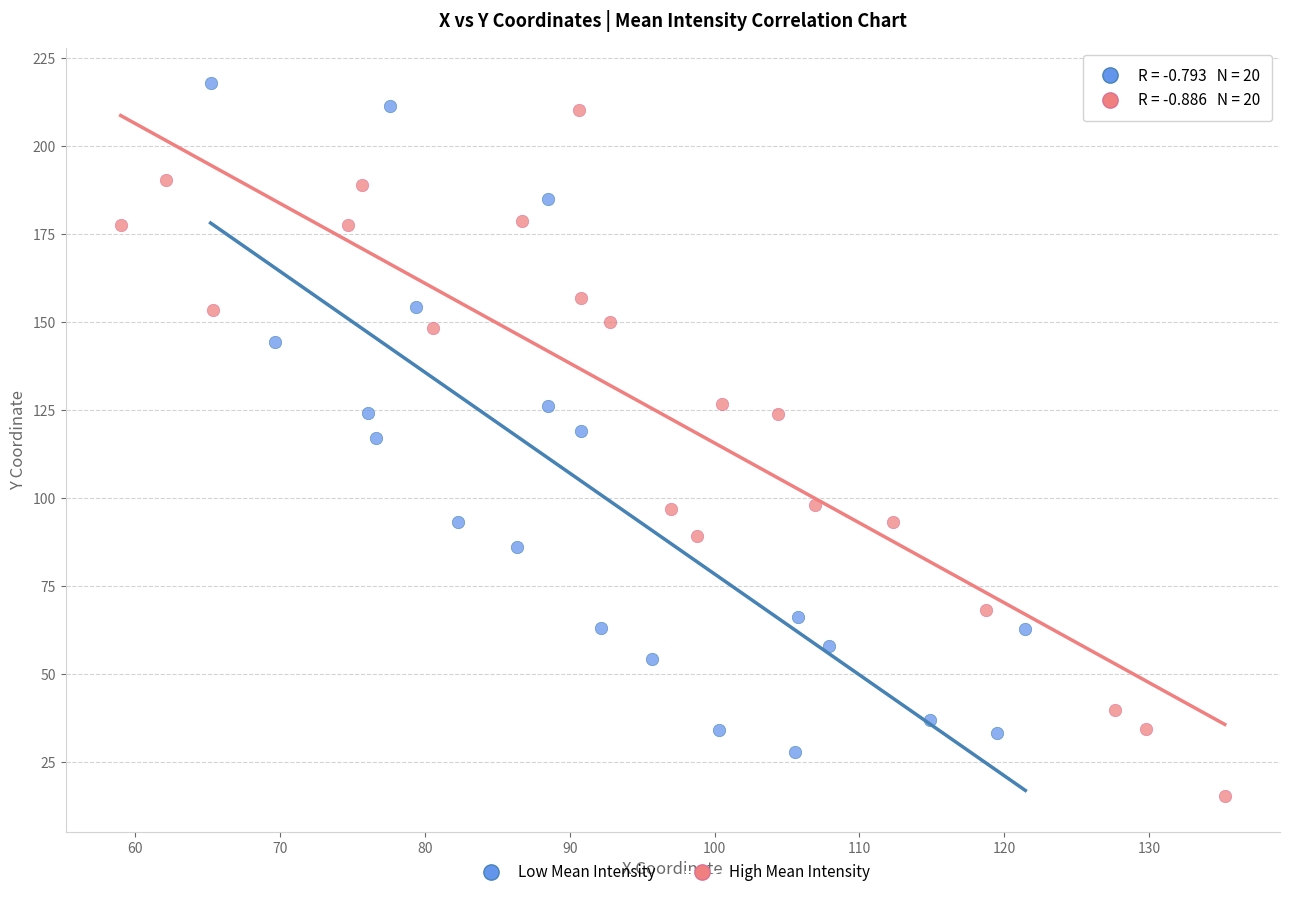

Which series contains the lowest Y value?

High Mean Intensity